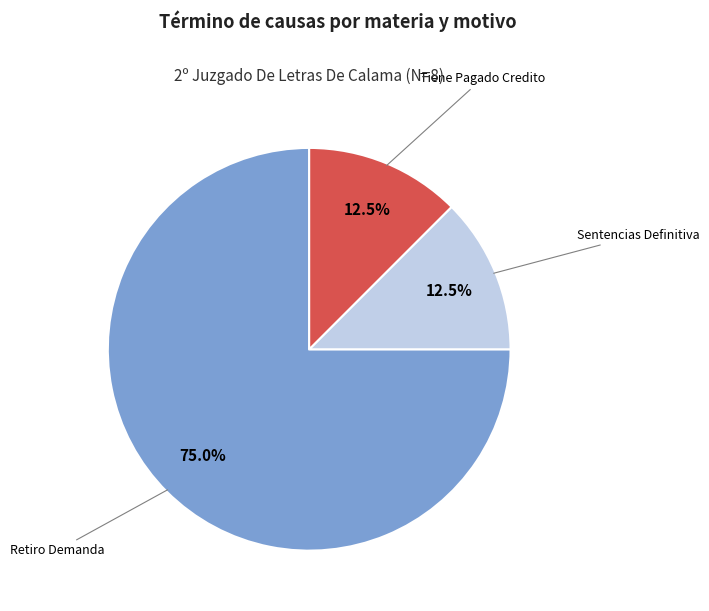

What is the largest slice in the pie chart?

Retiro Demanda